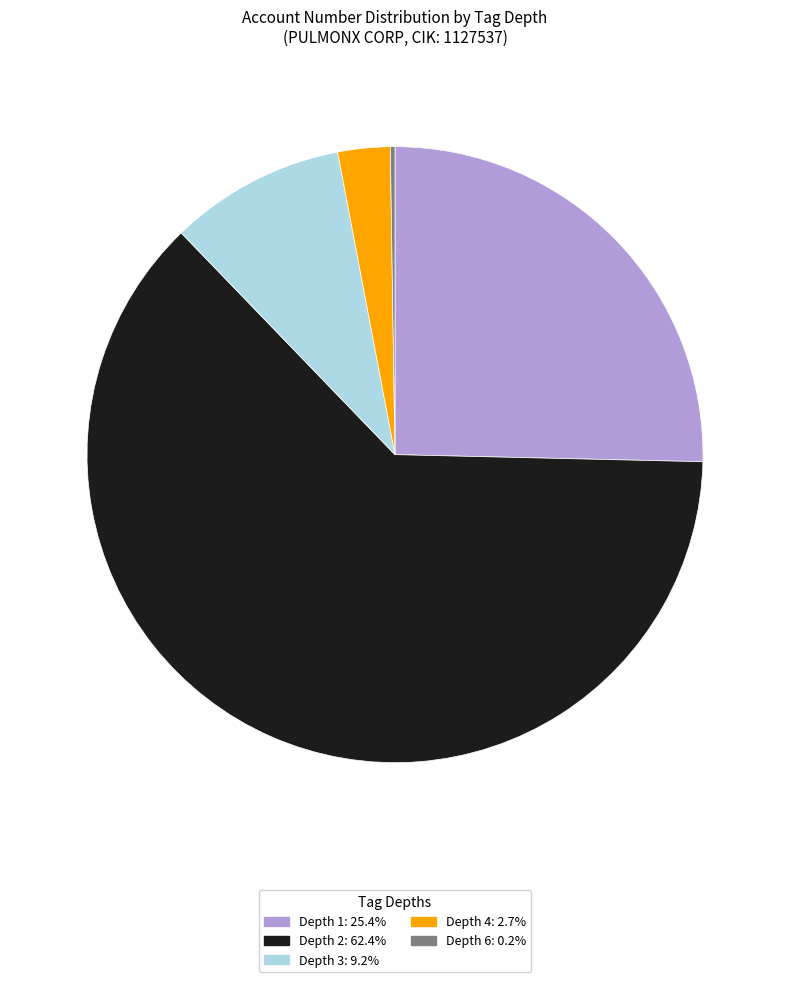

Is there any slice that represents more than half of the pie?

Yes